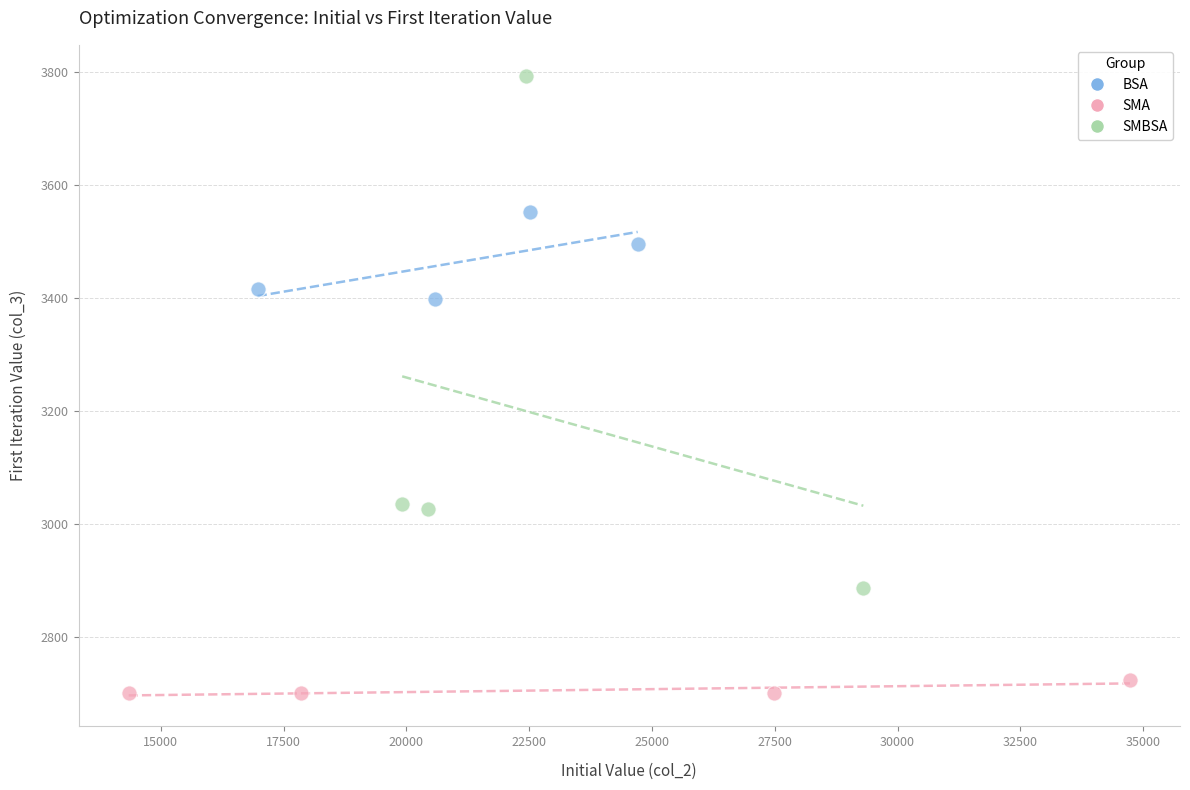

Which series has the widest spread of Y values?

SMBSA